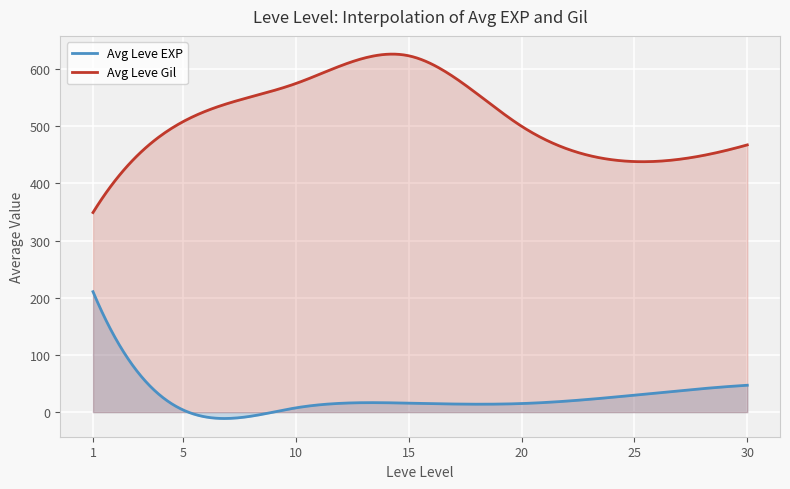

The Leve EXP series shows 5 at 5. True or false?

True